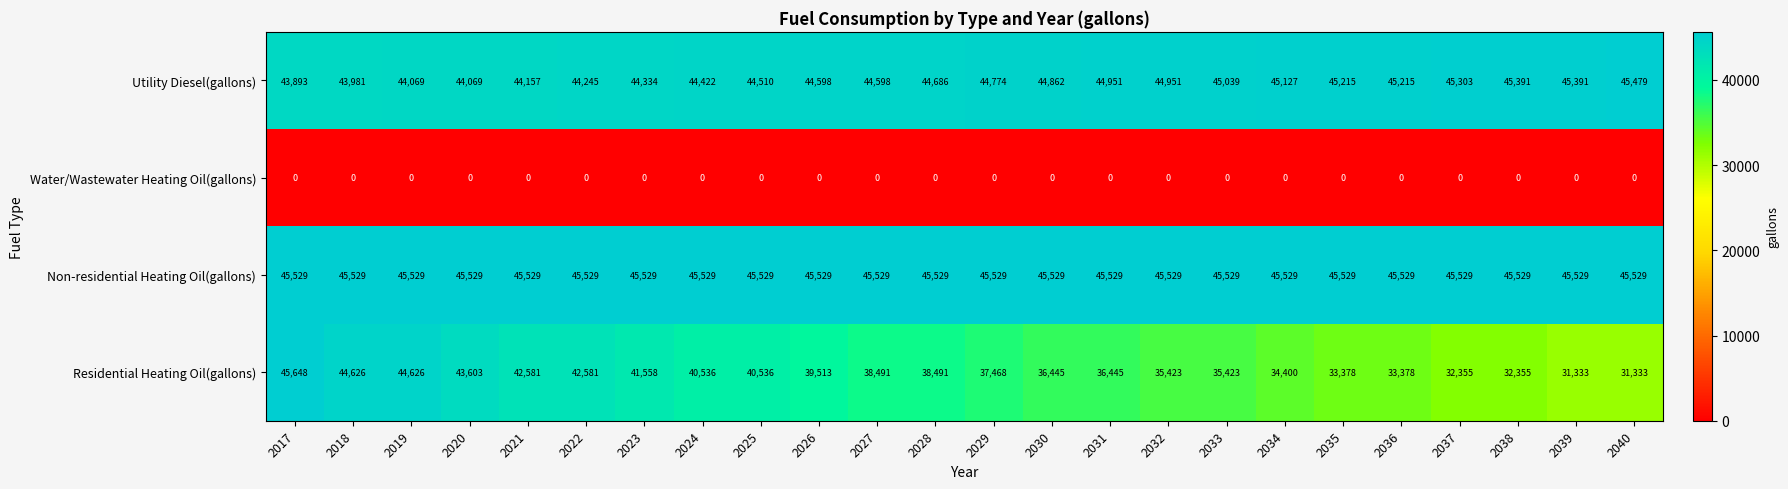

What is the spread (max minus min) of values at 2039?

45529